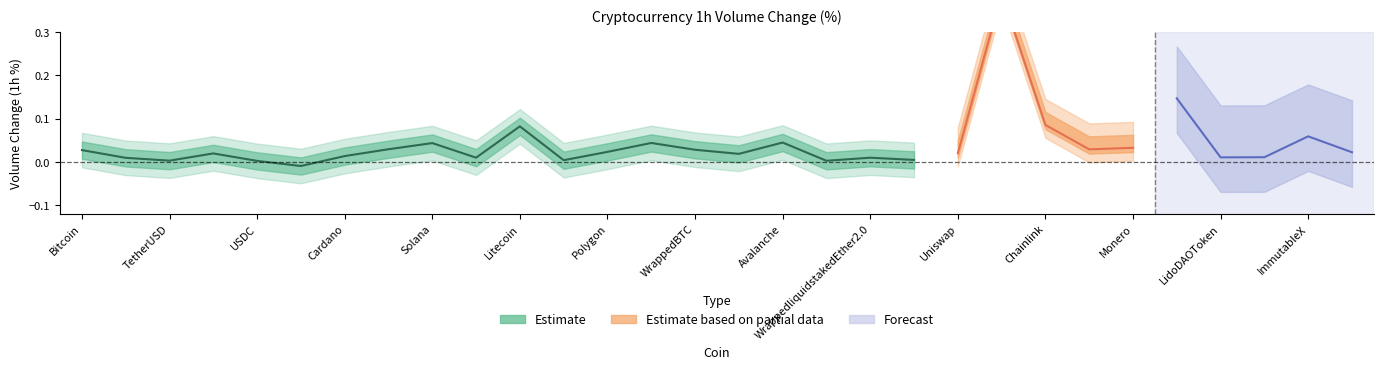

The value at WrappedliquidstakedEther2.0 is 0.0. True or false?

True